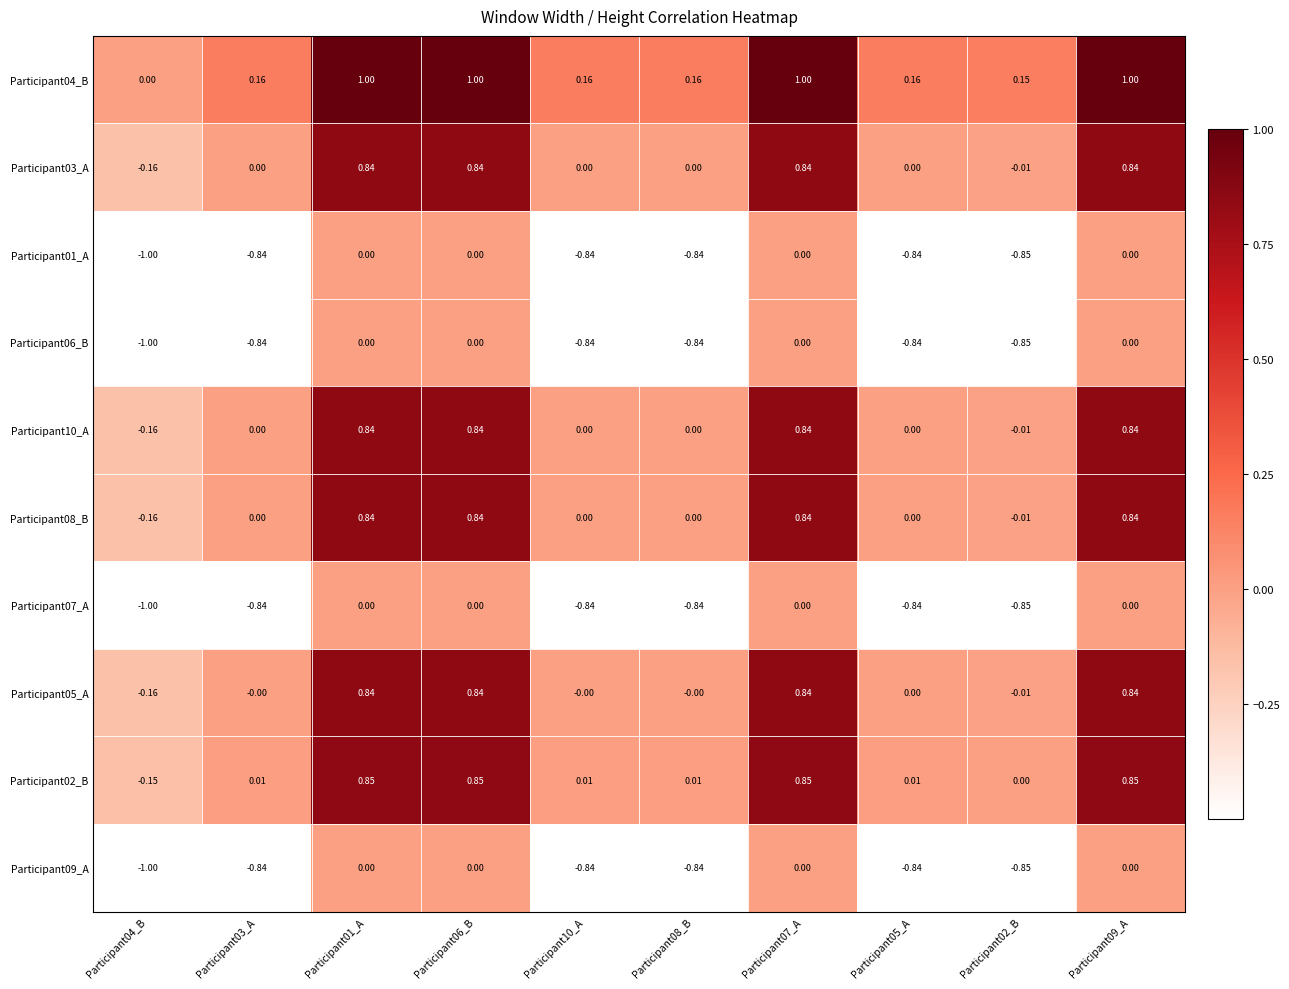

How many categories are shown in the chart?

10